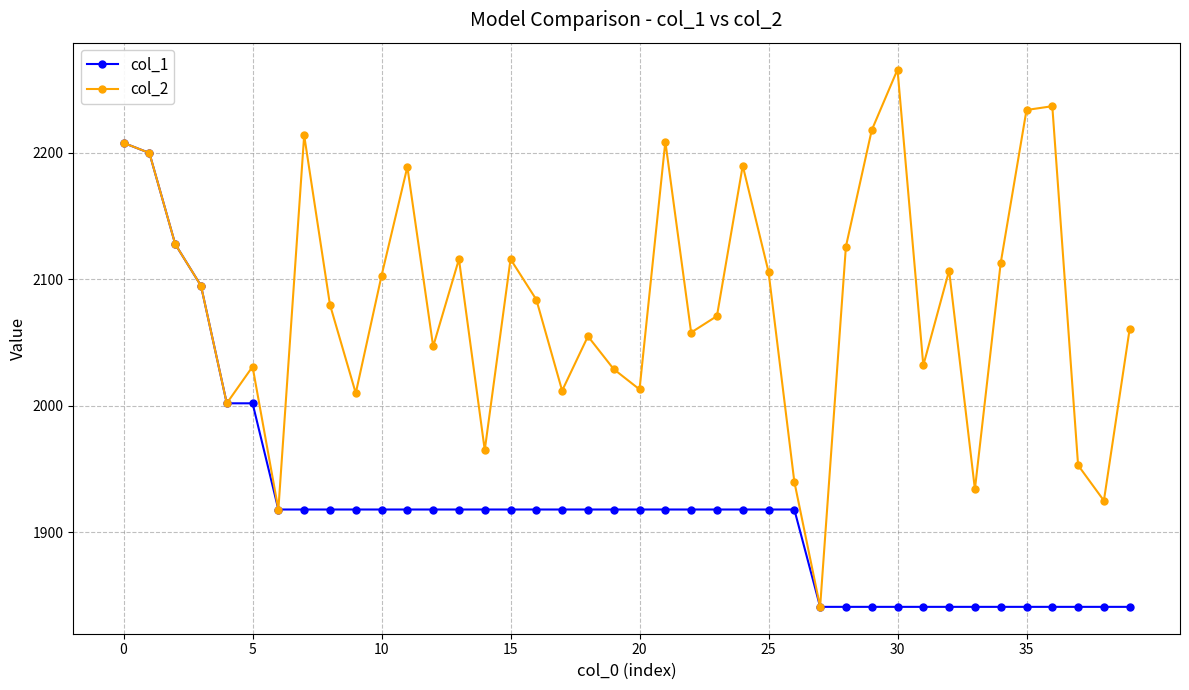

Which series has the widest spread of values?

col_2